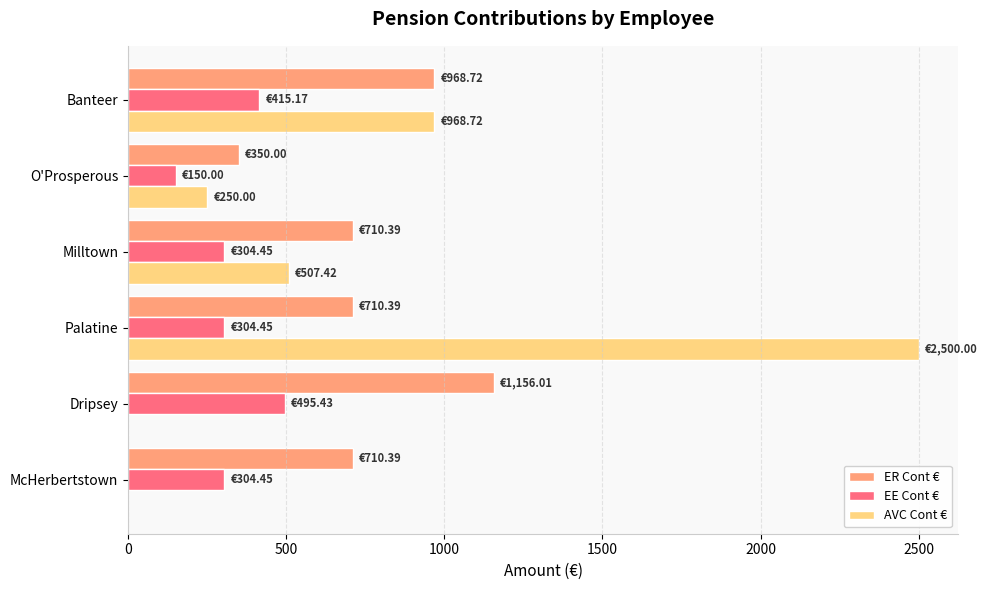

What is the sum of the EE Cont € values at McHerbertstown and Banteer?

719.6